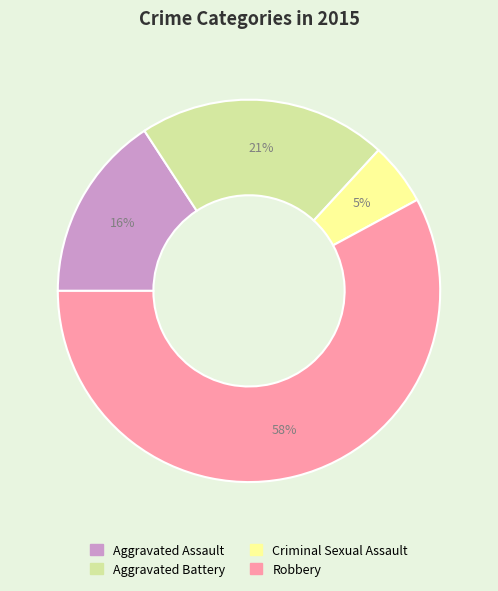

Is the sum of Robbery and Aggravated Assault greater than half?

Yes